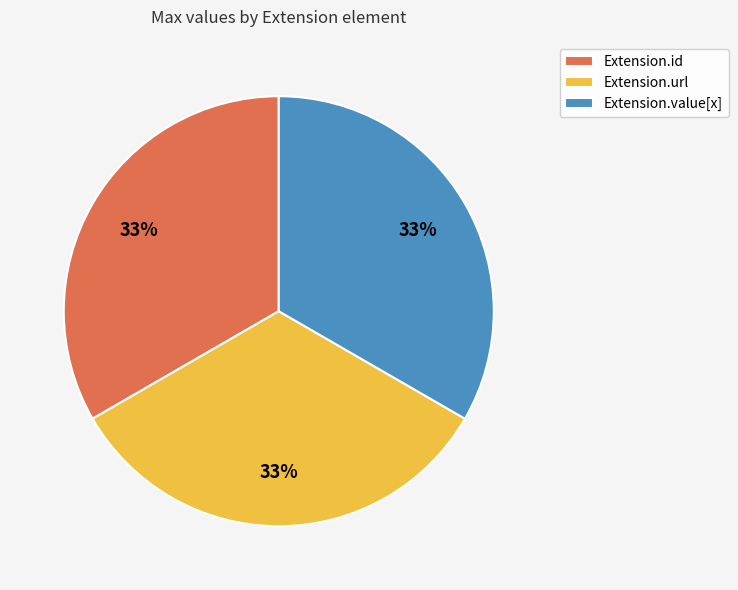

Do Extension.value[x] and Extension.url together represent more than half of the pie?

Yes